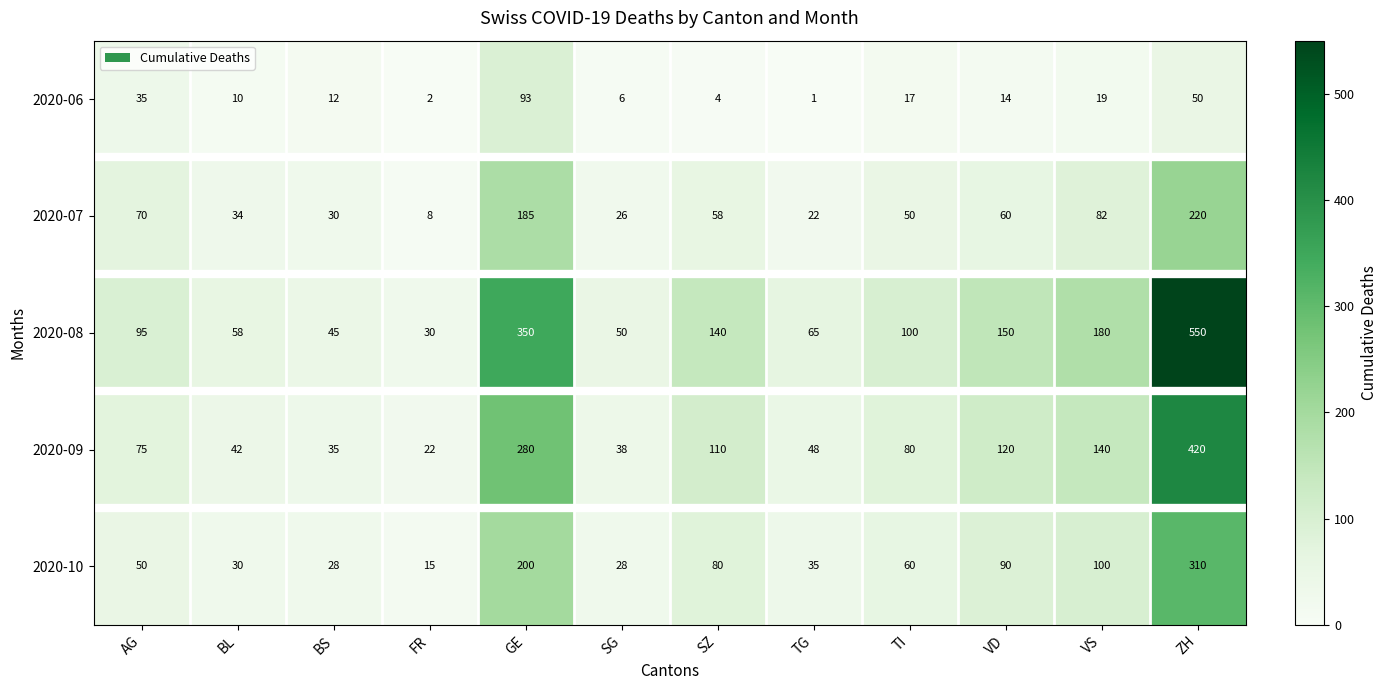

What is the difference between the second highest and second lowest values in the 2020-07 series?

163